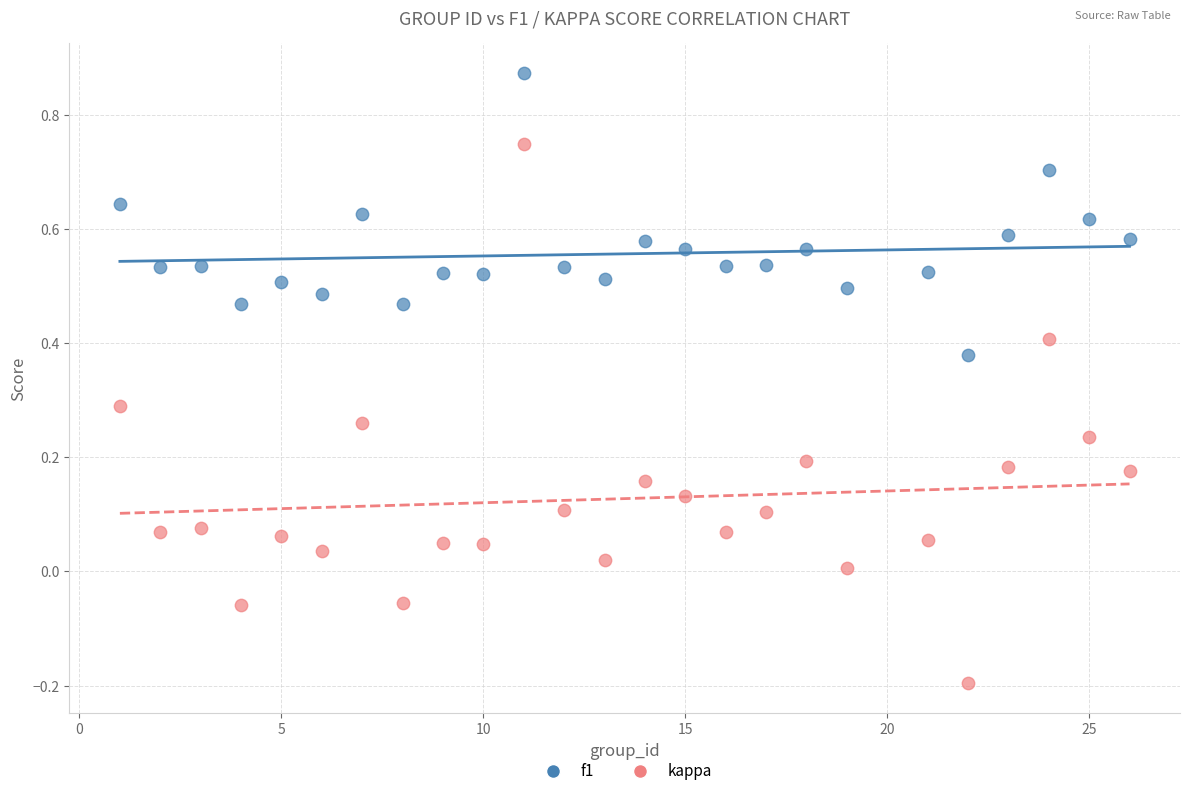

What are all the series names shown in the legend?

f1, kappa